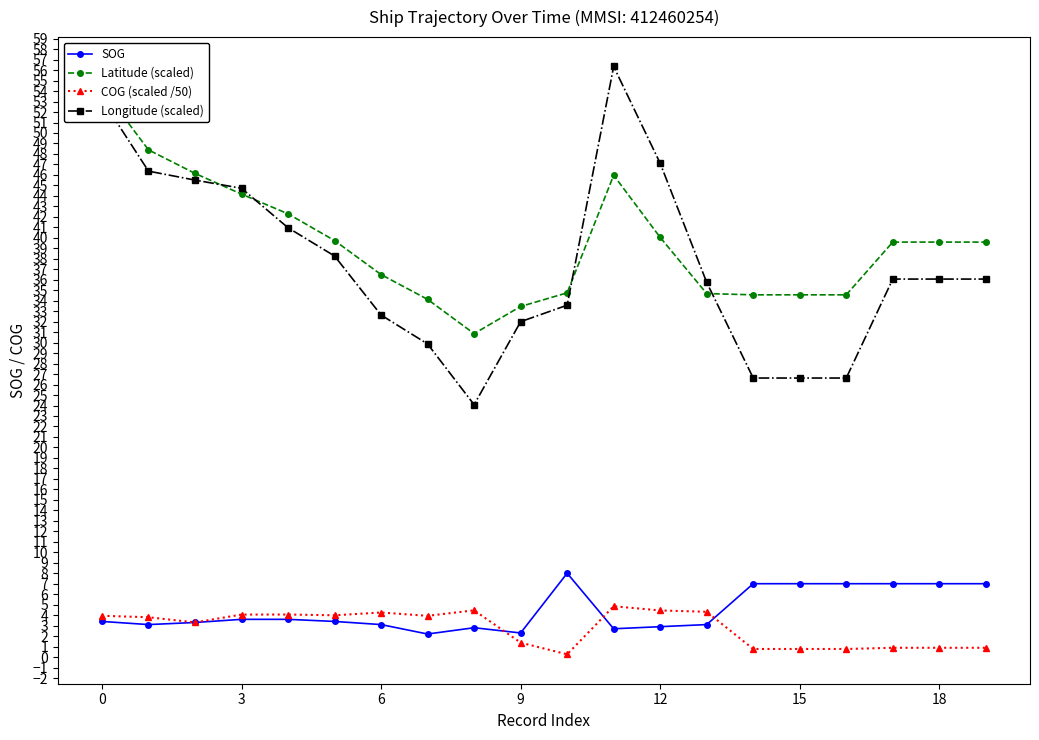

True or false: Longitude (scaled) and SOG cross at least once.

False